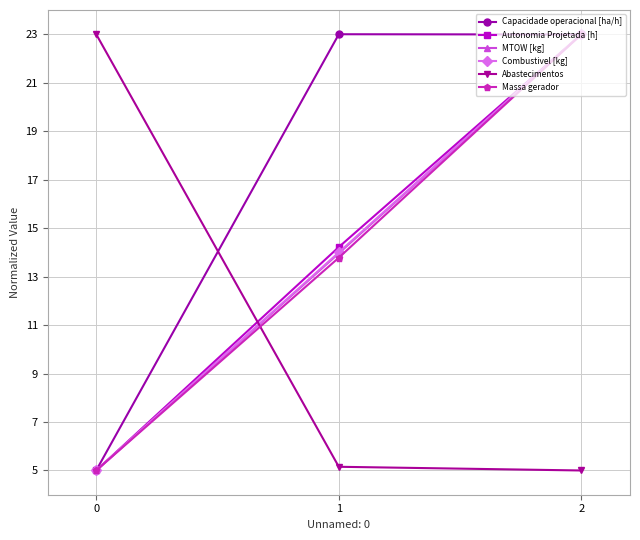

What is the minimum value shown in the chart?

5.0